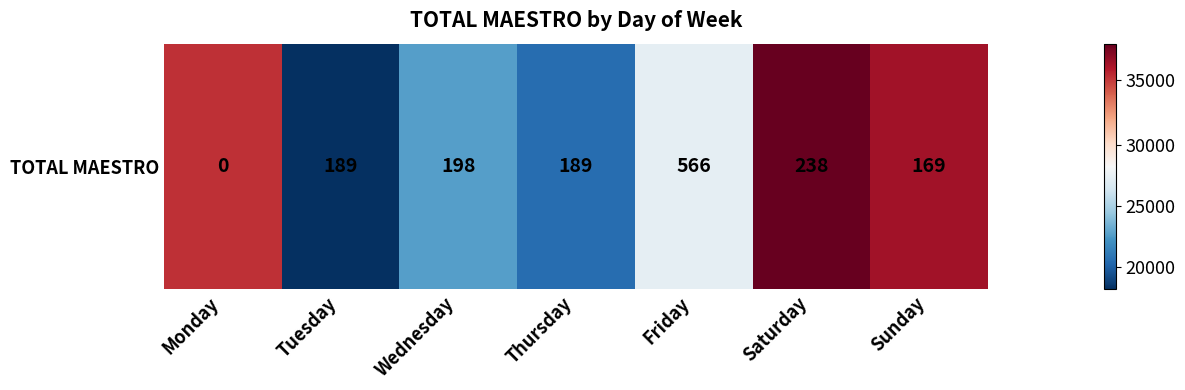

At which label does the data first exceed 27408?

Monday